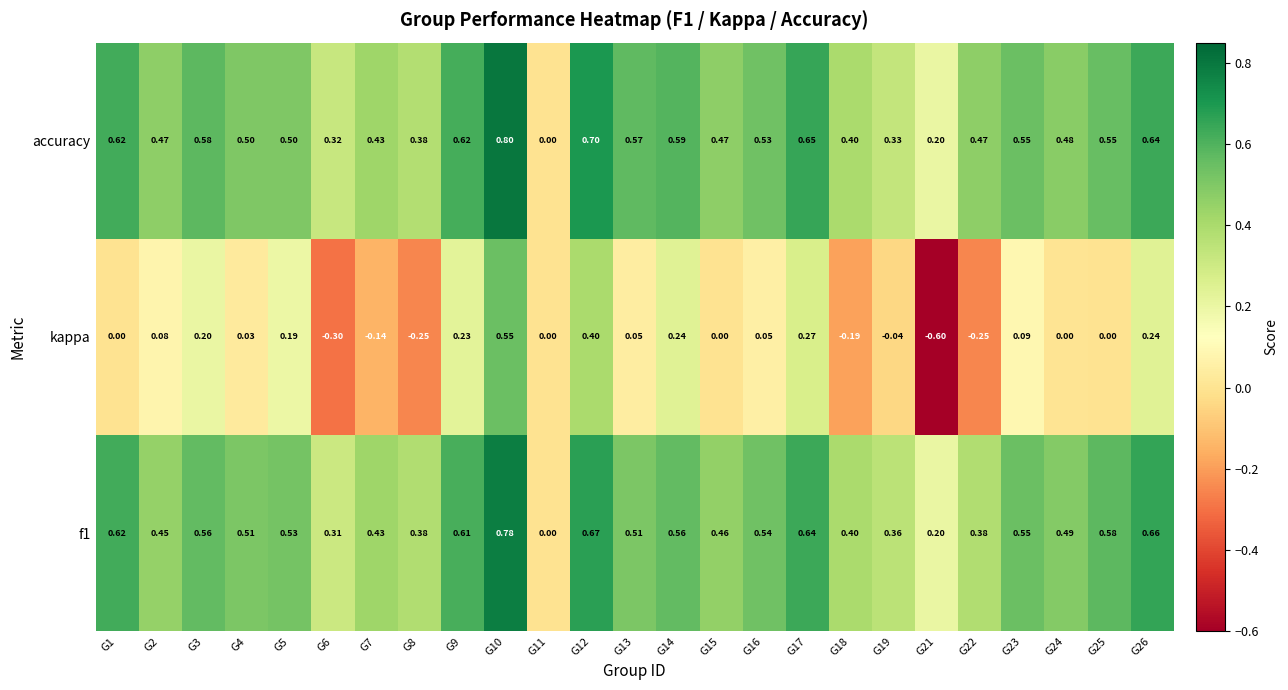

Which series has the largest total across all categories?

accuracy